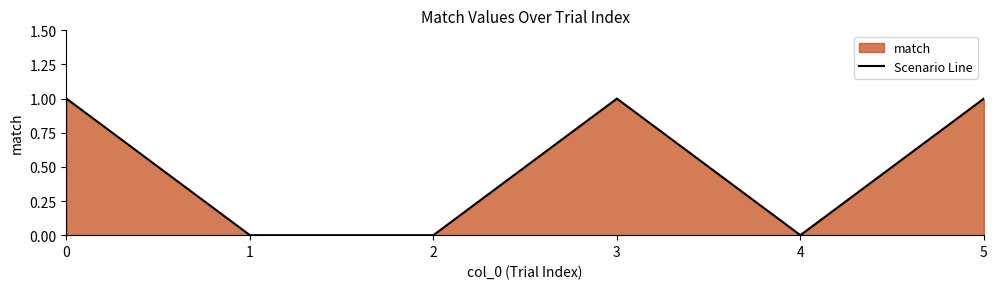

How many values are between 0 and 1?

6